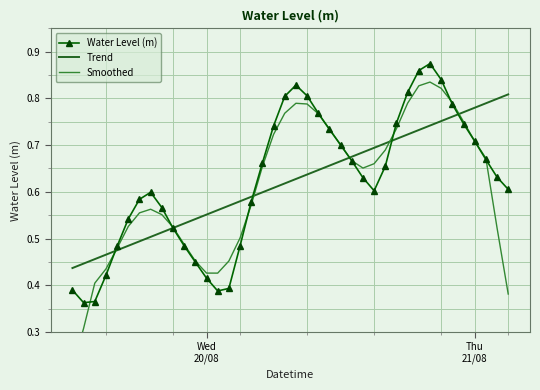

Which series has the widest spread of values?

Smoothed